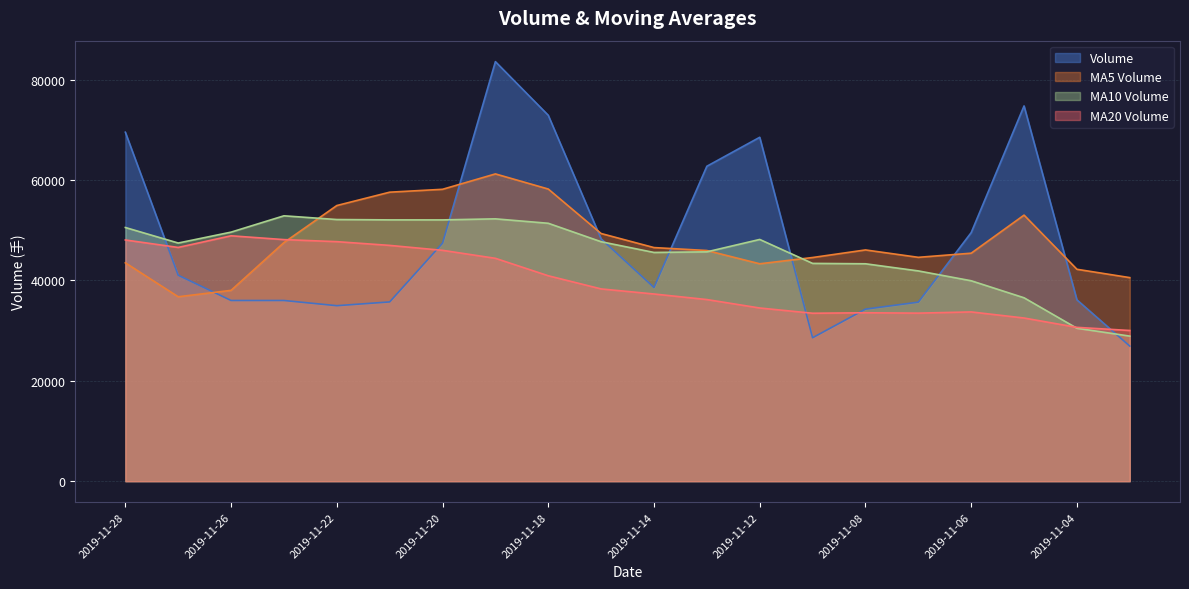

Rank the categories by volume value from highest to lowest.

2019-11-19, 2019-11-05, 2019-11-18, 2019-11-28, 2019-11-12, 2019-11-13, 2019-11-06, 2019-11-15, 2019-11-20, 2019-11-27, 2019-11-14, 2019-11-04, 2019-11-25, 2019-11-26, 2019-11-21, 2019-11-07, 2019-11-22, 2019-11-08, 2019-11-11, 2019-11-01